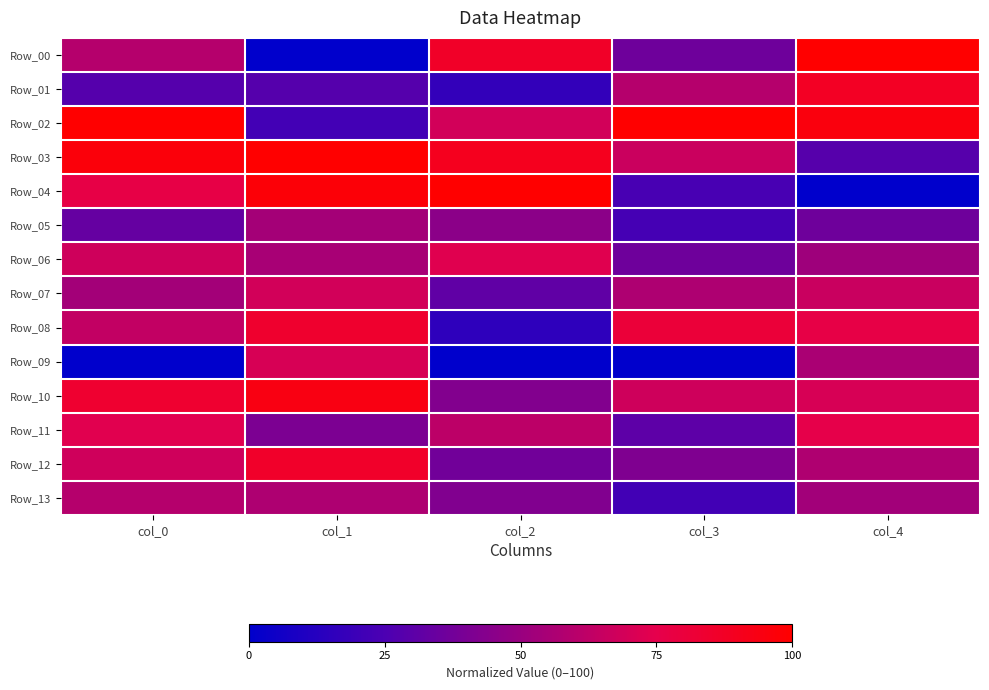

How many distinct data groups are displayed?

14